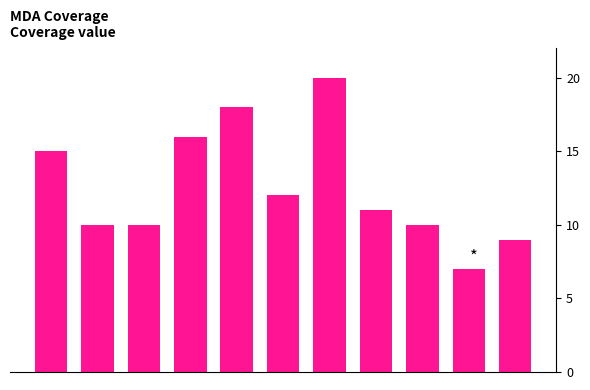

What is the greatest value displayed?

20